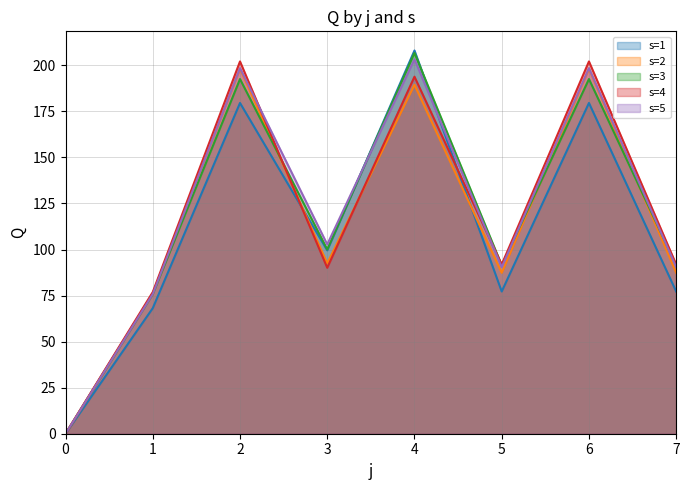

What is the difference between the highest and lowest values at 4?

18.6